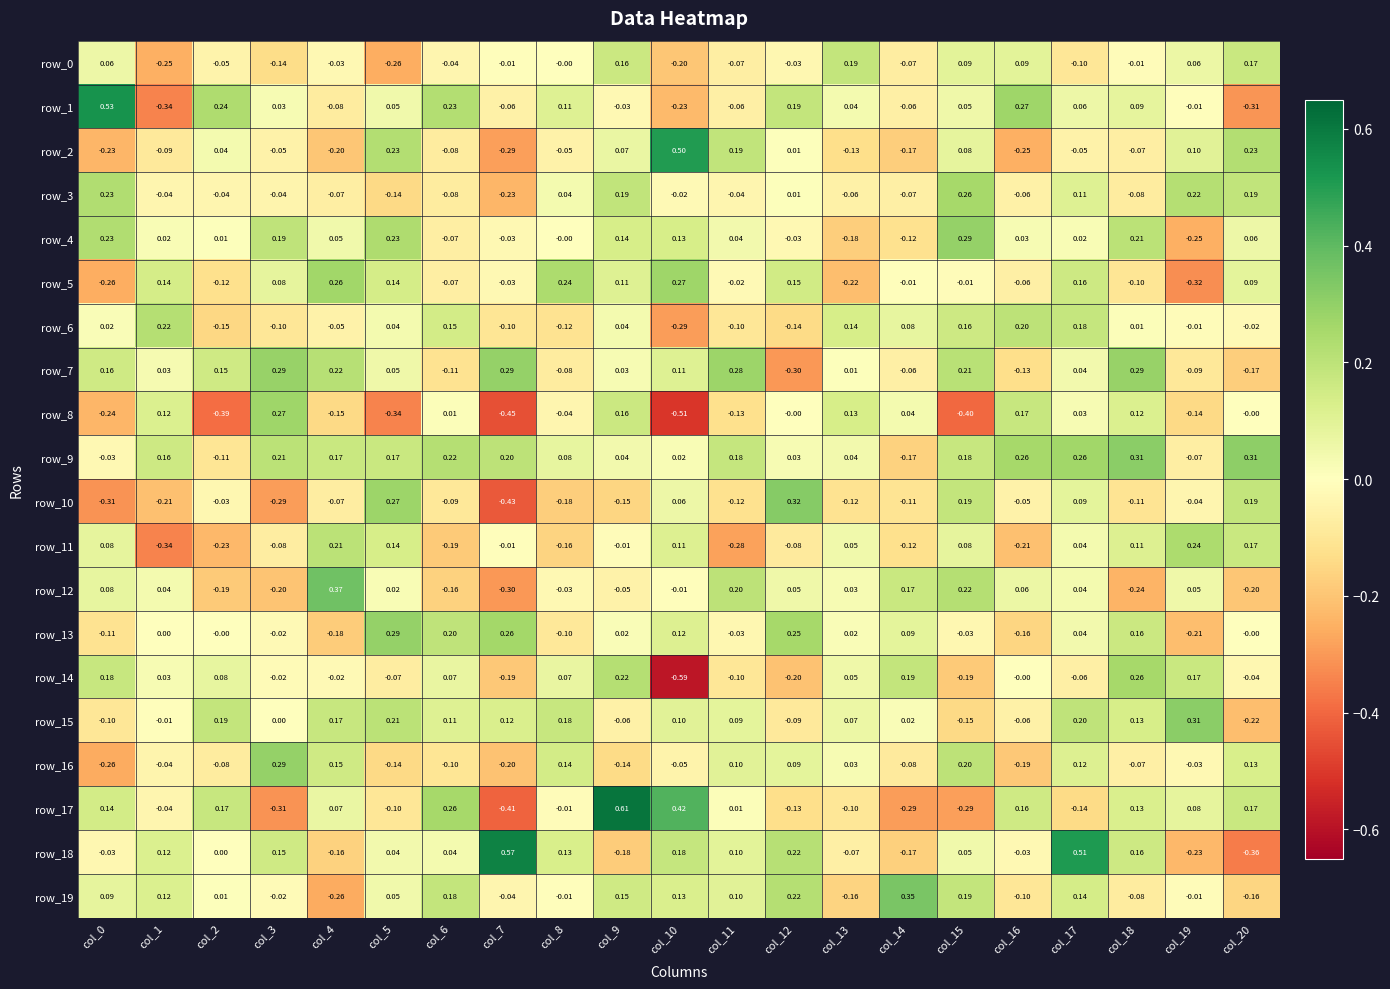

Is the value of row_5 at col_13 greater than the value of row_19 at col_18?

No